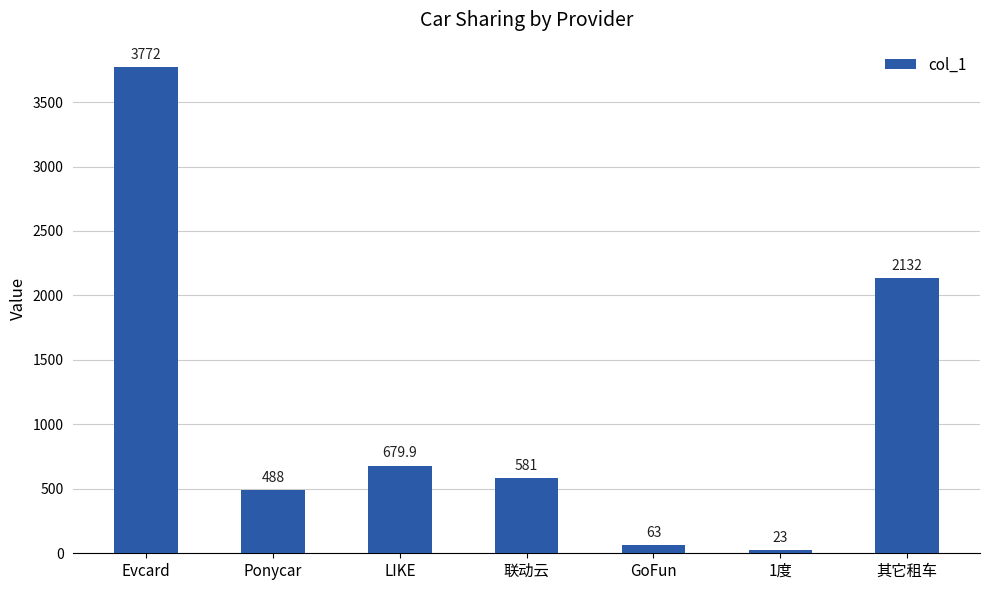

What is the difference between the maximum and second lowest values?

3709.0